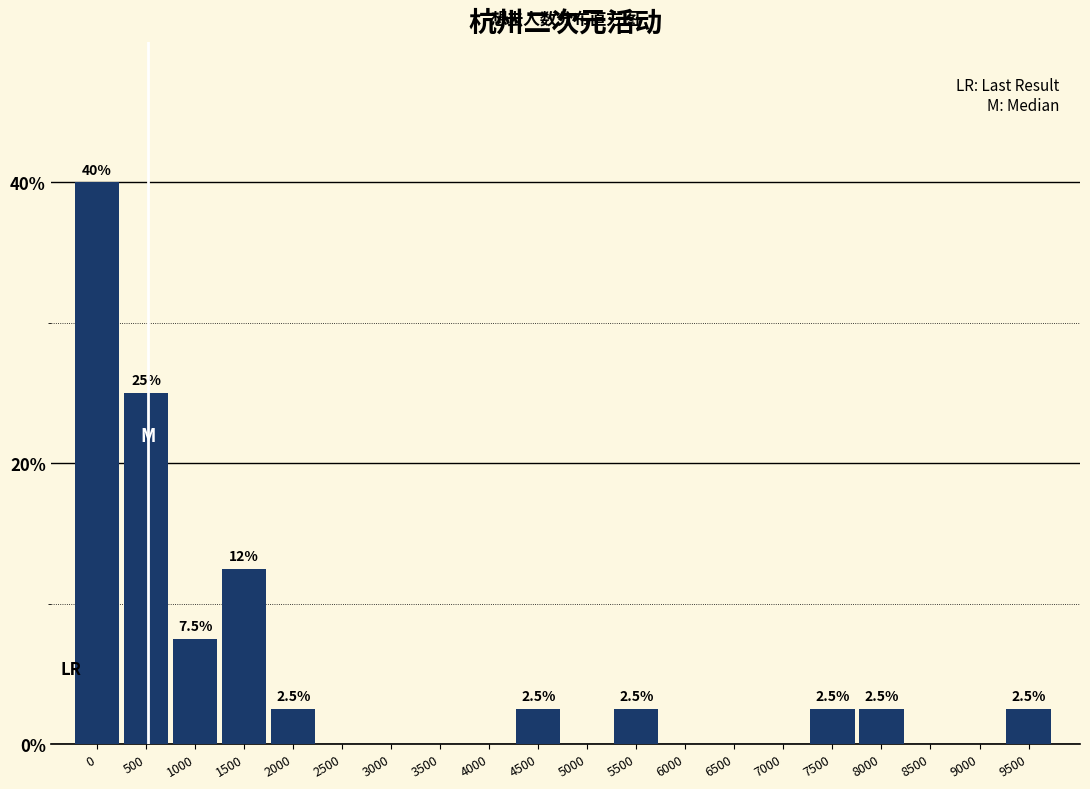

What is the maximum value shown in the chart?

40.0